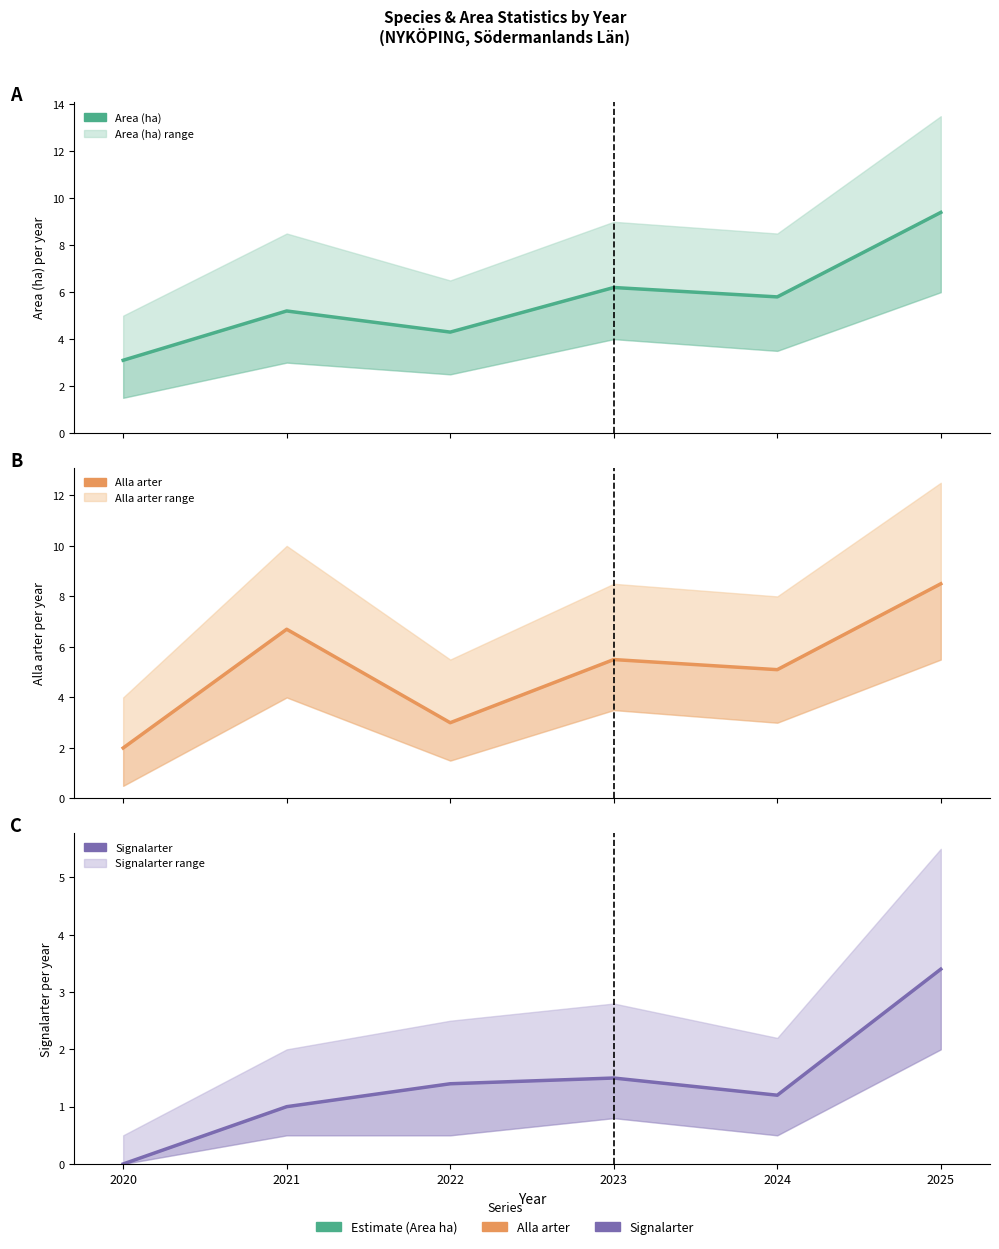

What is the difference between the Signalarter values at 2023 and 2020?

1.5